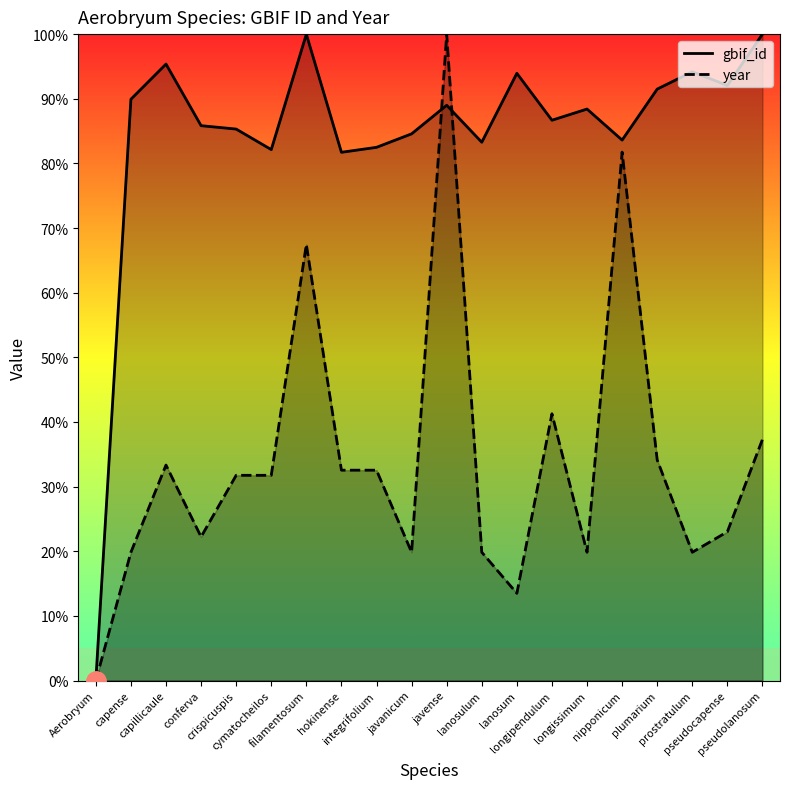

Which has a higher value, cymatocheilos or prostratulum?

prostratulum